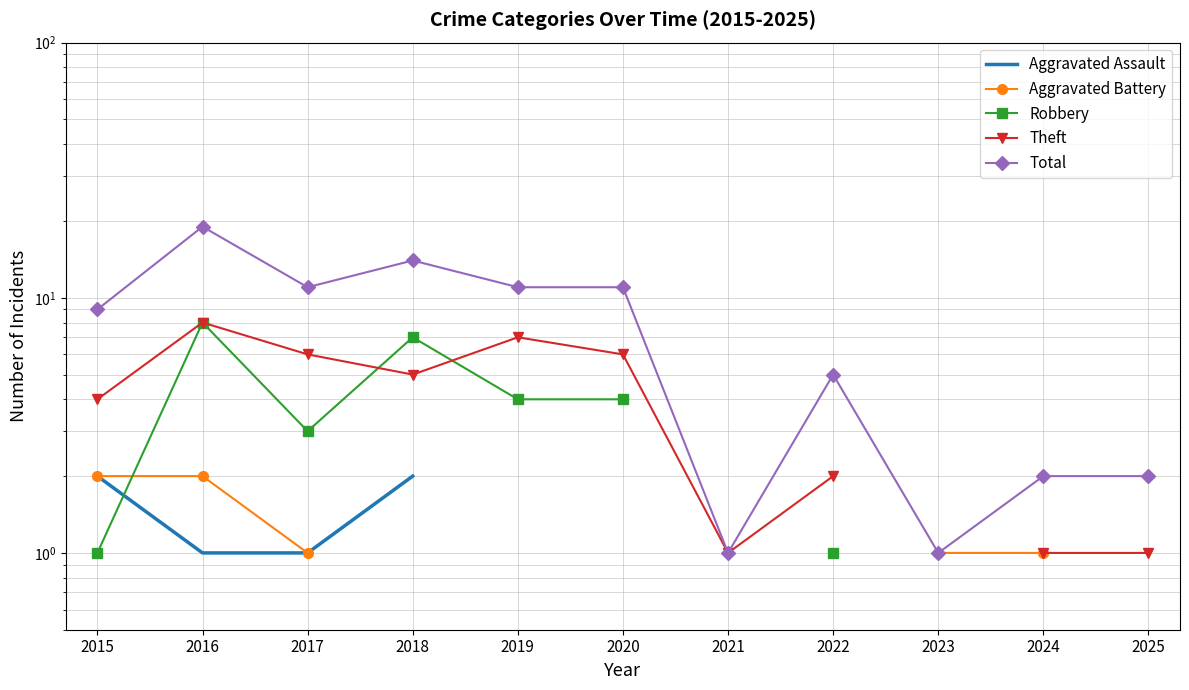

True or false: Theft and Aggravated Assault intersect in this chart.

False